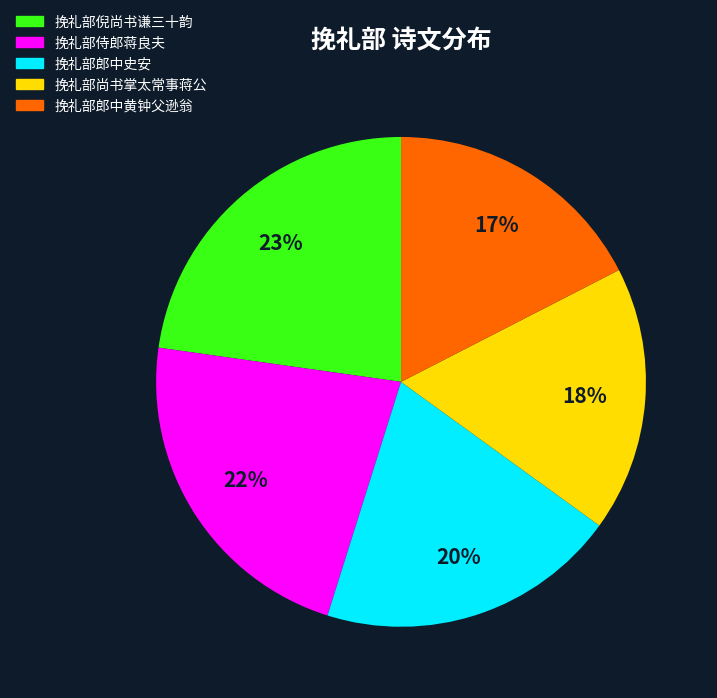

What percentage is the 挽礼部倪尚书谦三十韵 slice, to the nearest percent?

23%